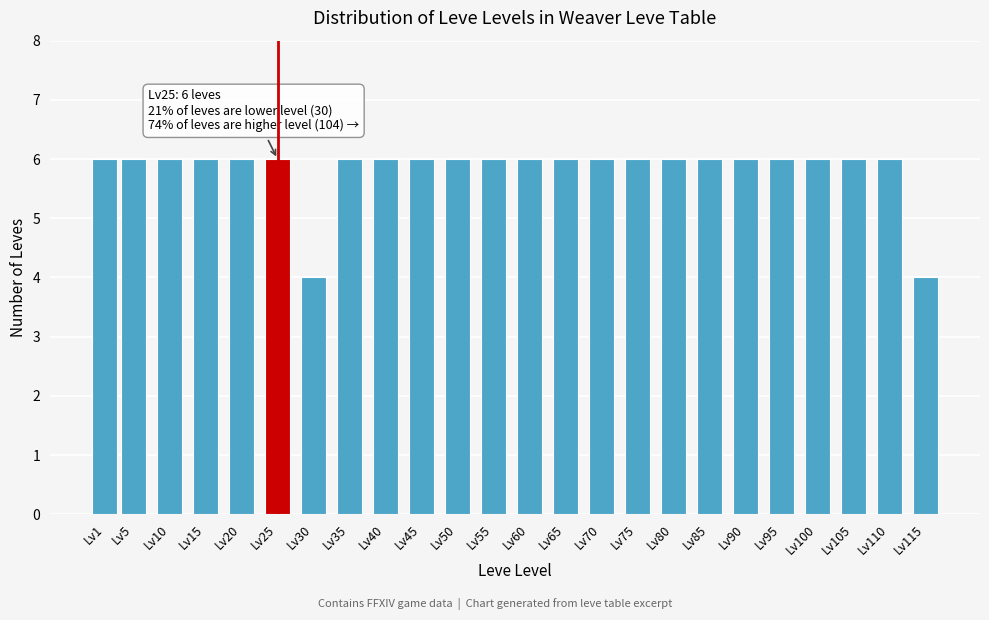

Reading right to left, extract all data points from this chart.

4	6	6	6	6	6	6	6	6	6	6	6	6	6	6	6	6	4	6	6	6	6	6	6